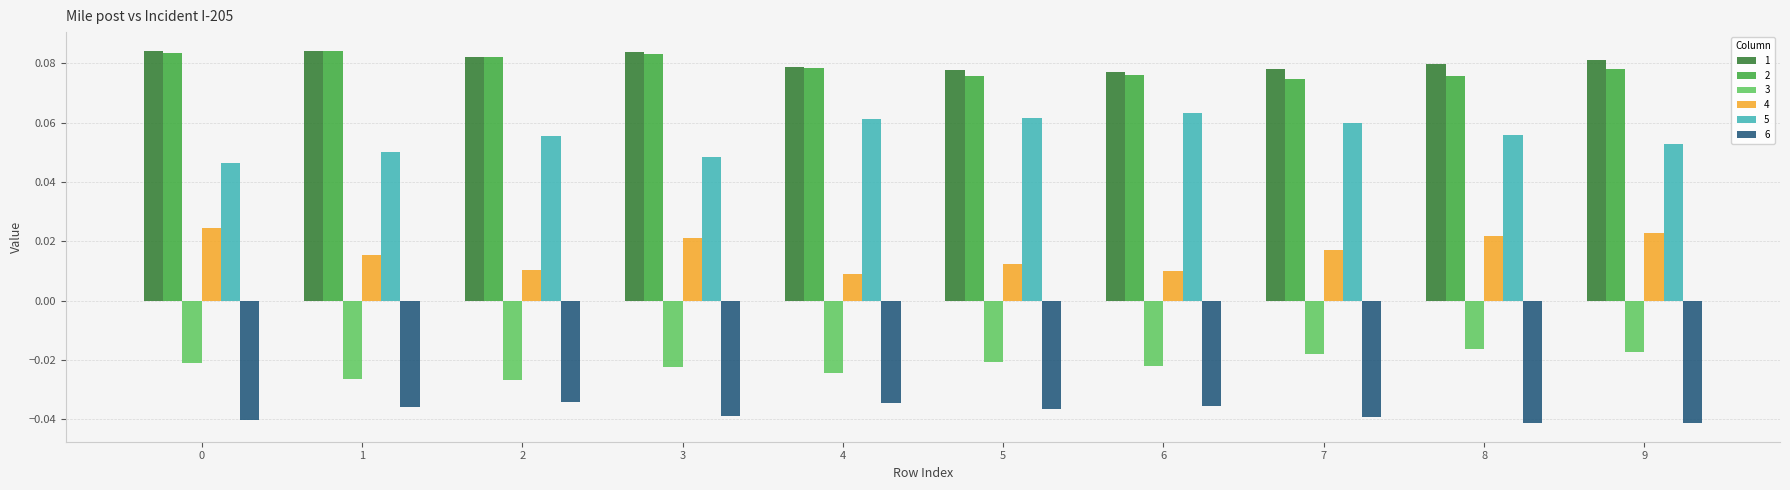

True or false: 2 has a value of 0.0 at 0.

False